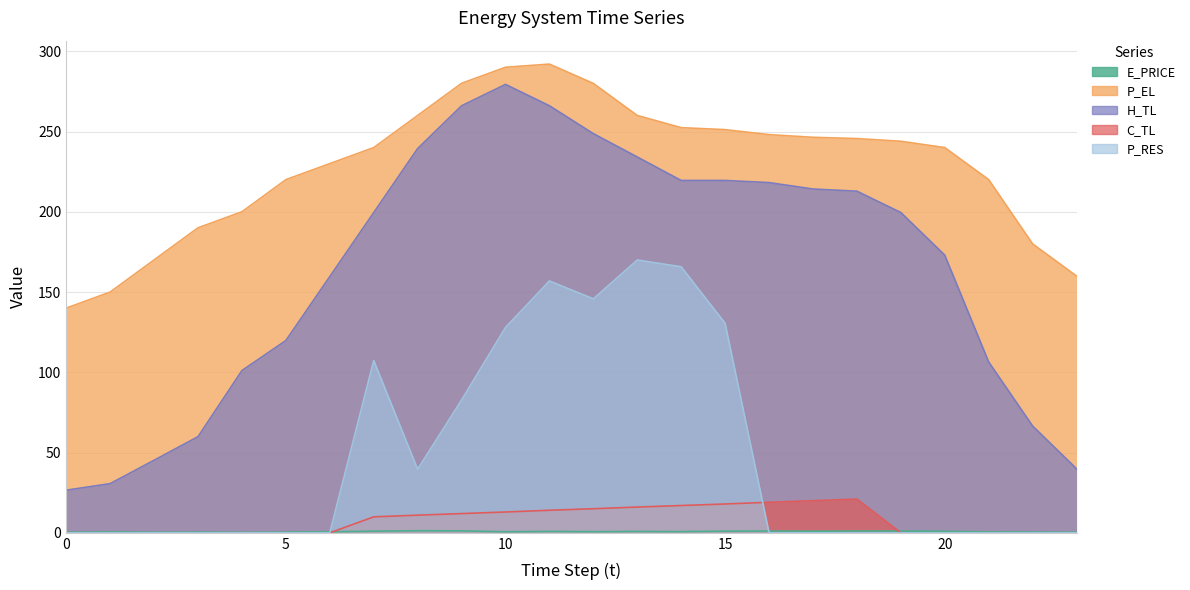

What is the difference between the E_PRICE values at 12 and 2?

0.4